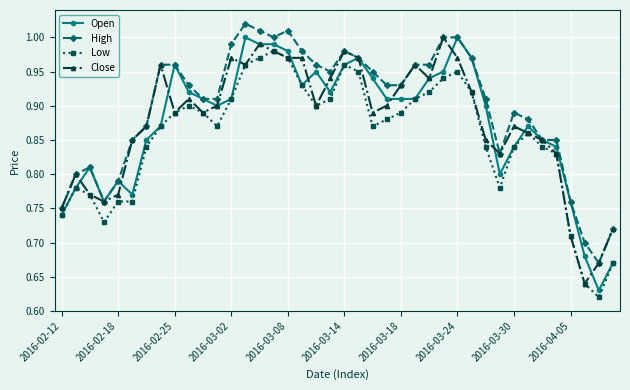

What are all the series names shown in the legend?

Open, High, Low, Close